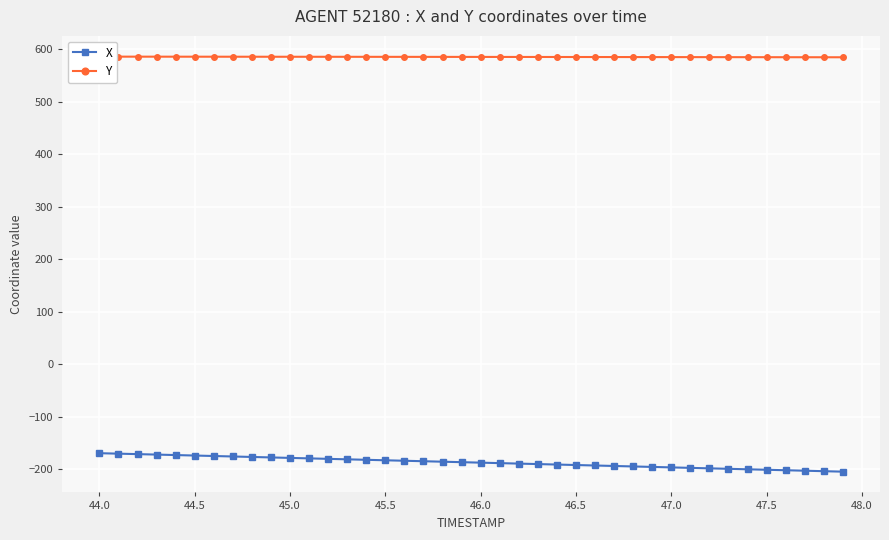

Which series has the largest total across all categories?

Y